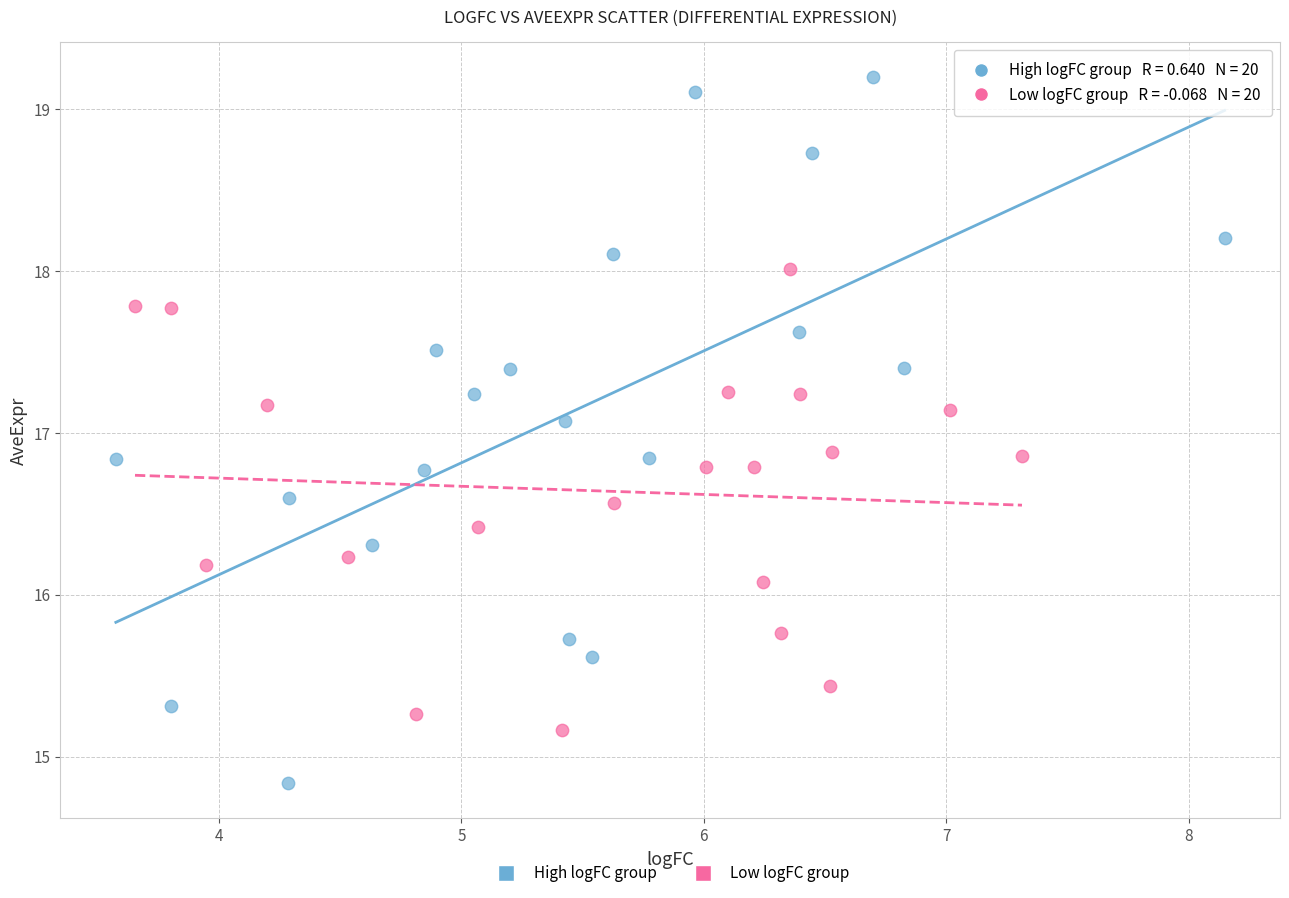

Which series has the widest spread of Y values?

High logFC group